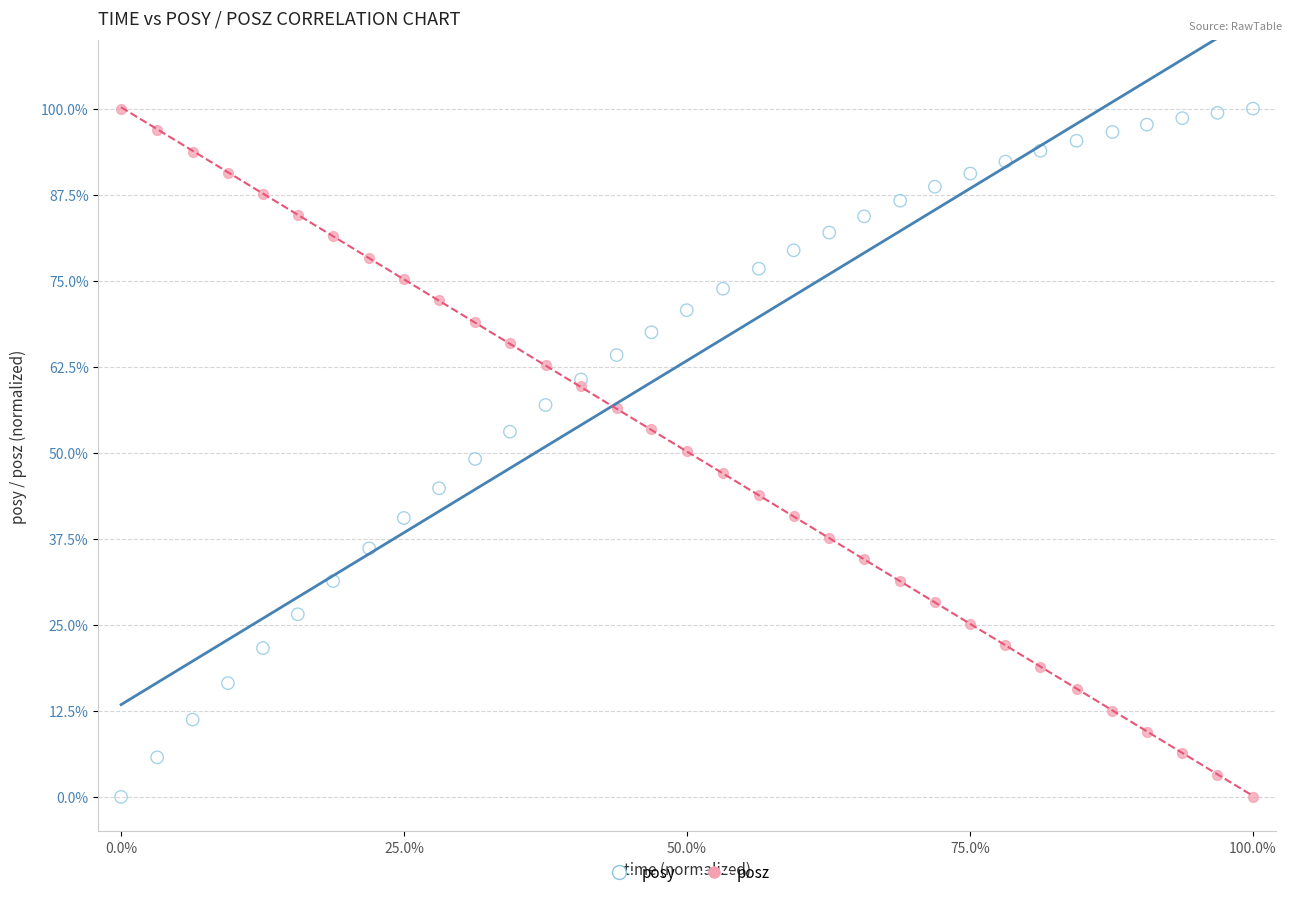

What are all the series names shown in the legend?

posy, posz